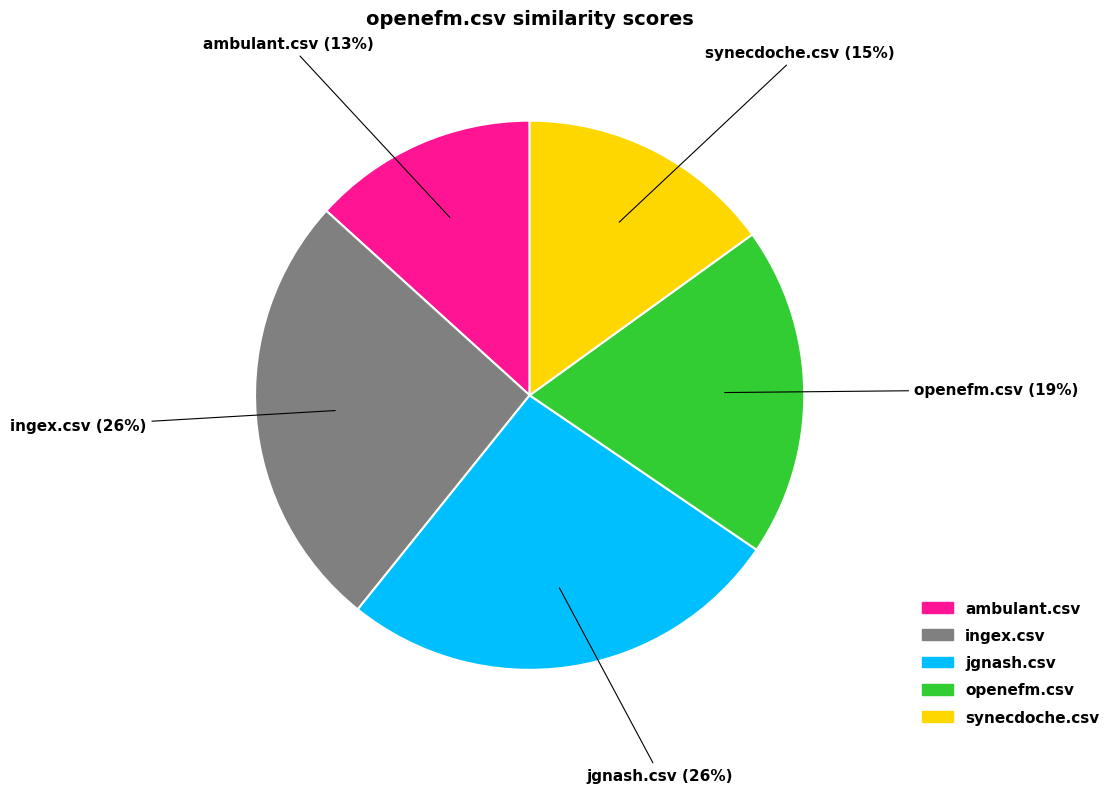

Which category has the smallest portion of the pie?

ambulant.csv